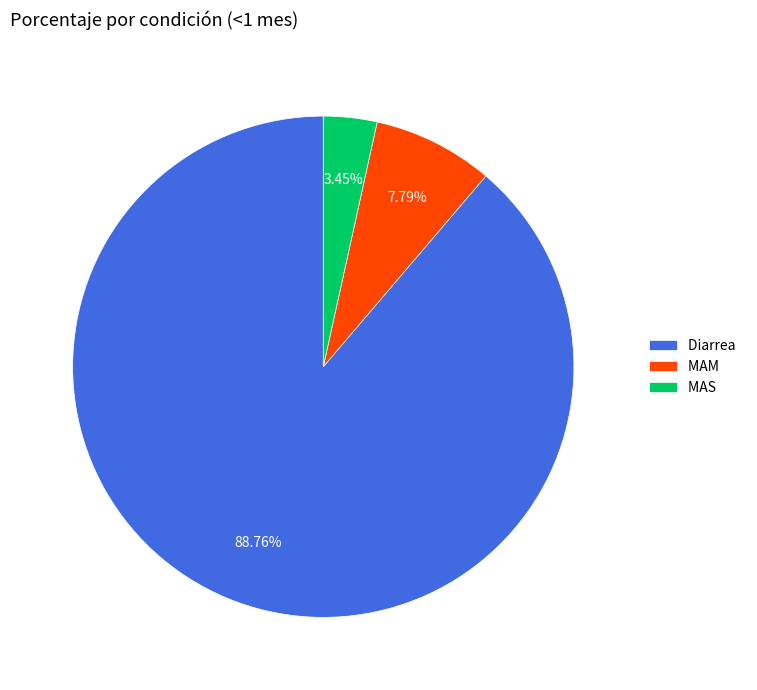

Count the number of slices in the pie.

3